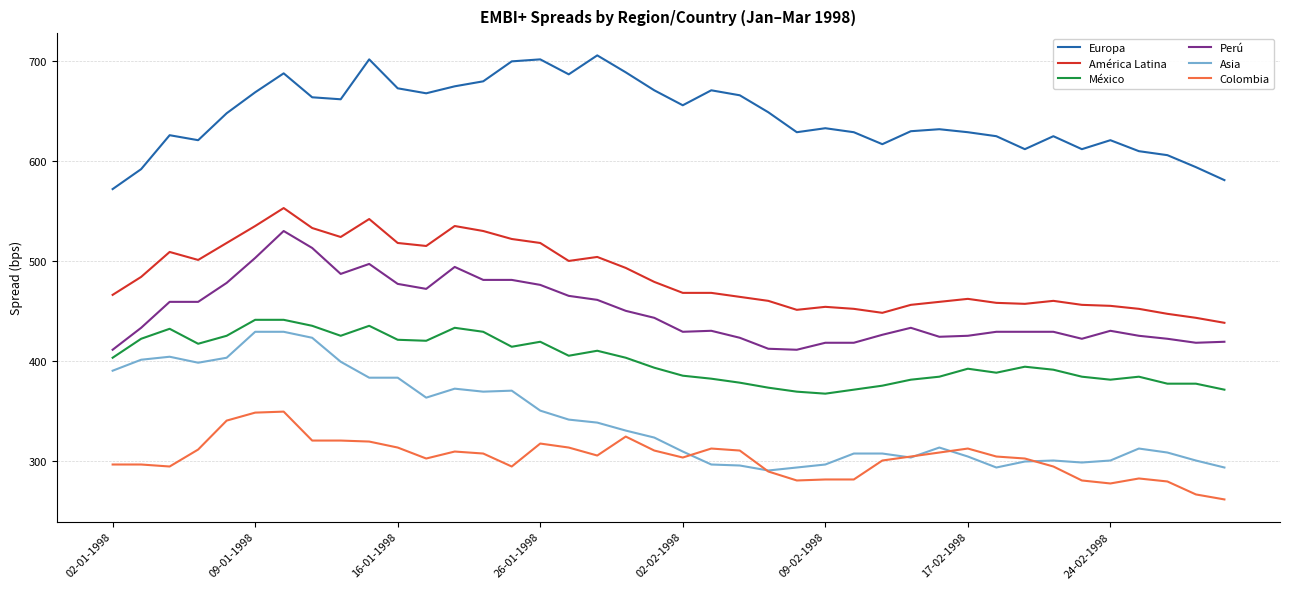

What is the smallest value displayed?

261